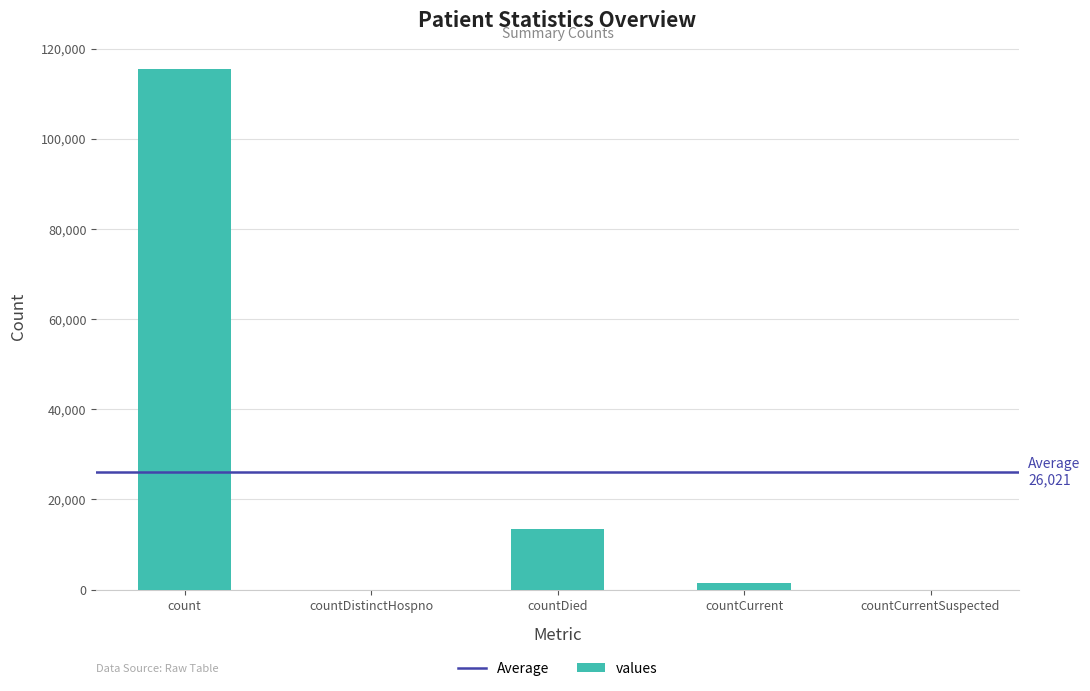

What is the change in value from count to countCurrentSuspected?

-115379